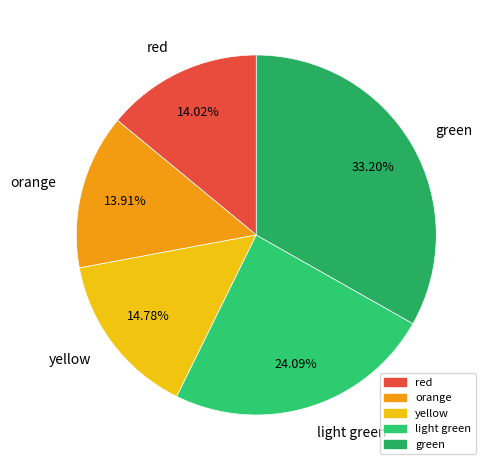

To the nearest percent, what portion does yellow represent?

15%